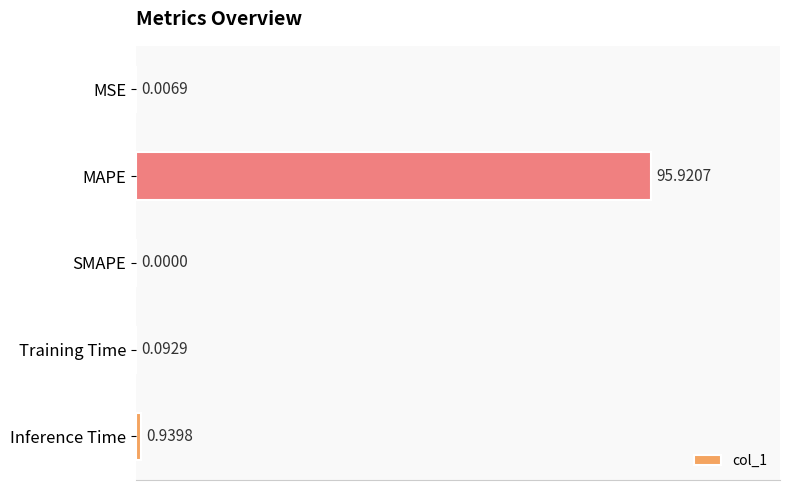

Which label corresponds to the largest value in the chart?

MAPE